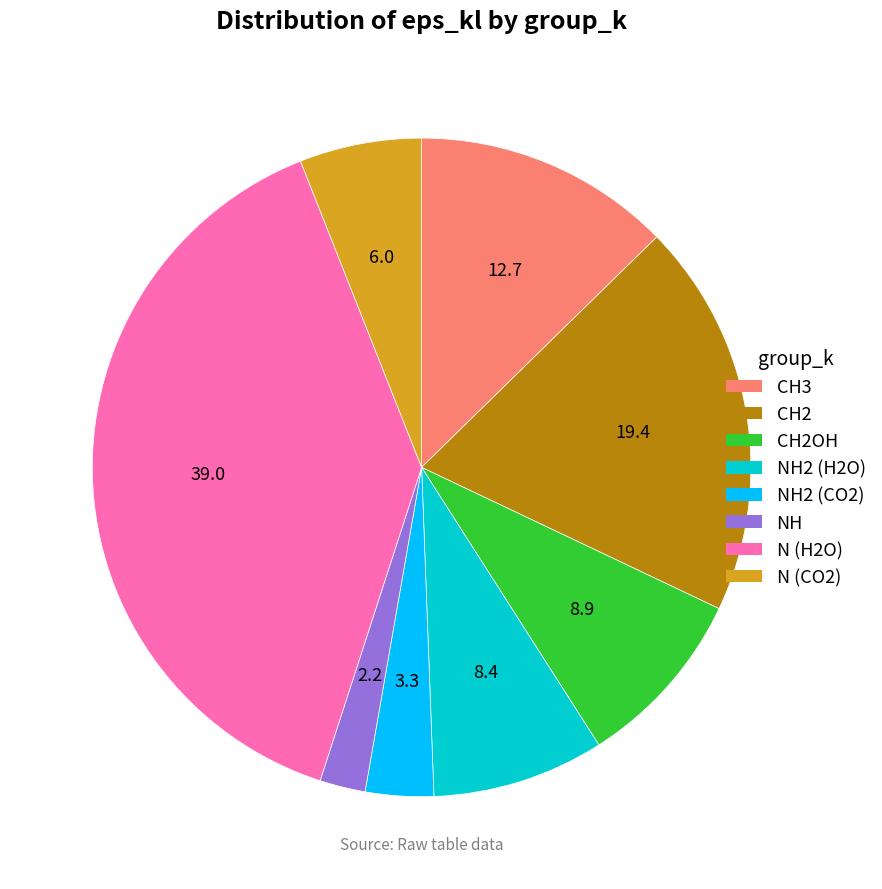

Is there any slice that represents more than half of the pie?

No